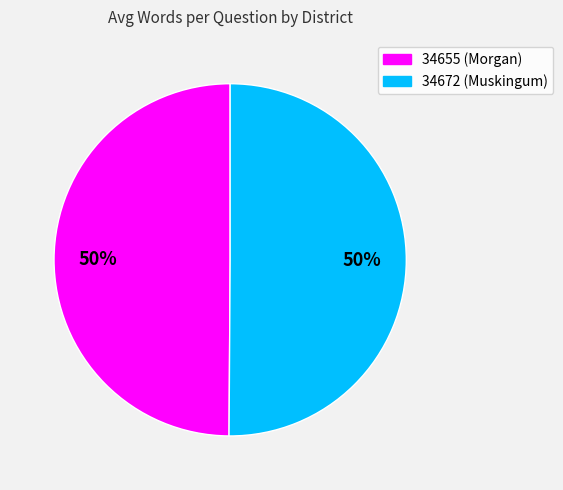

How many segments does this pie chart have?

2